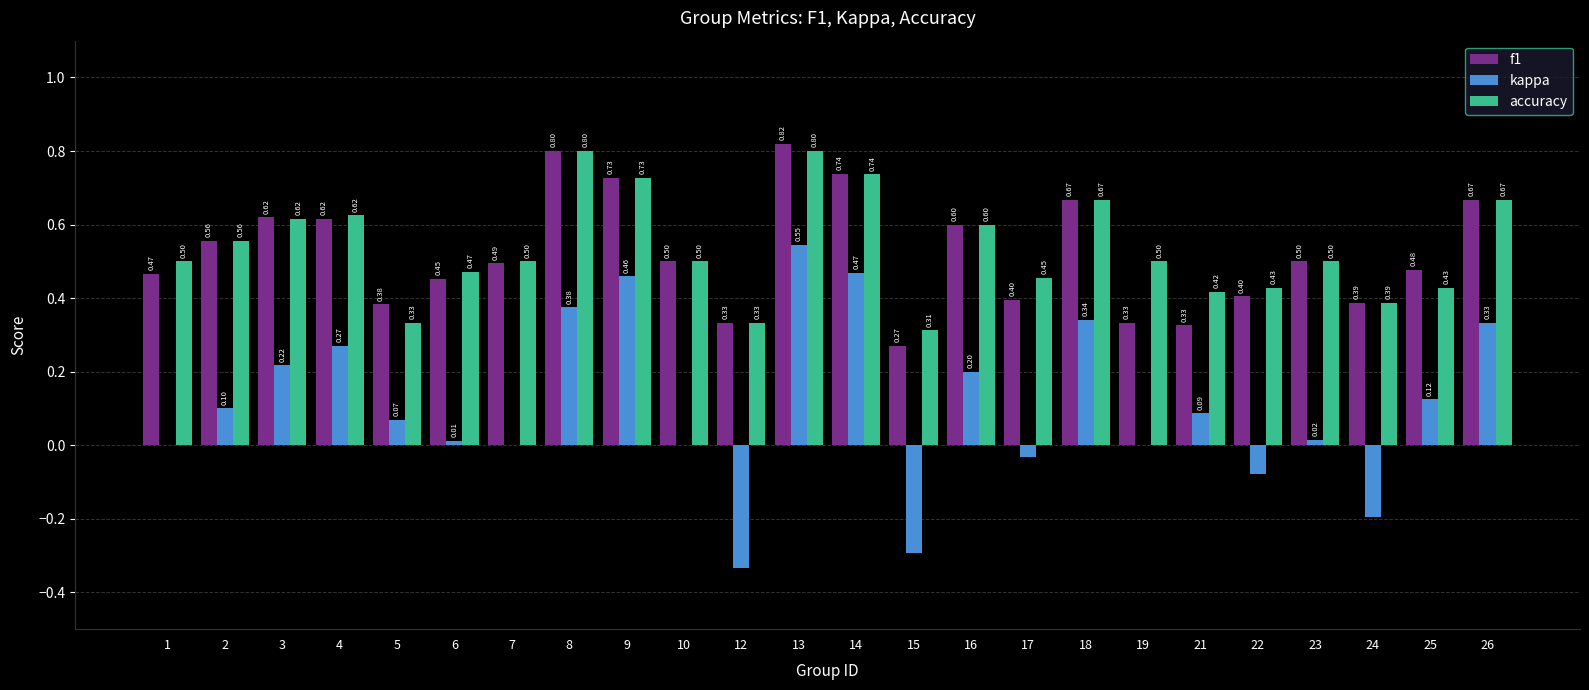

Read the kappa value at 8.

0.4